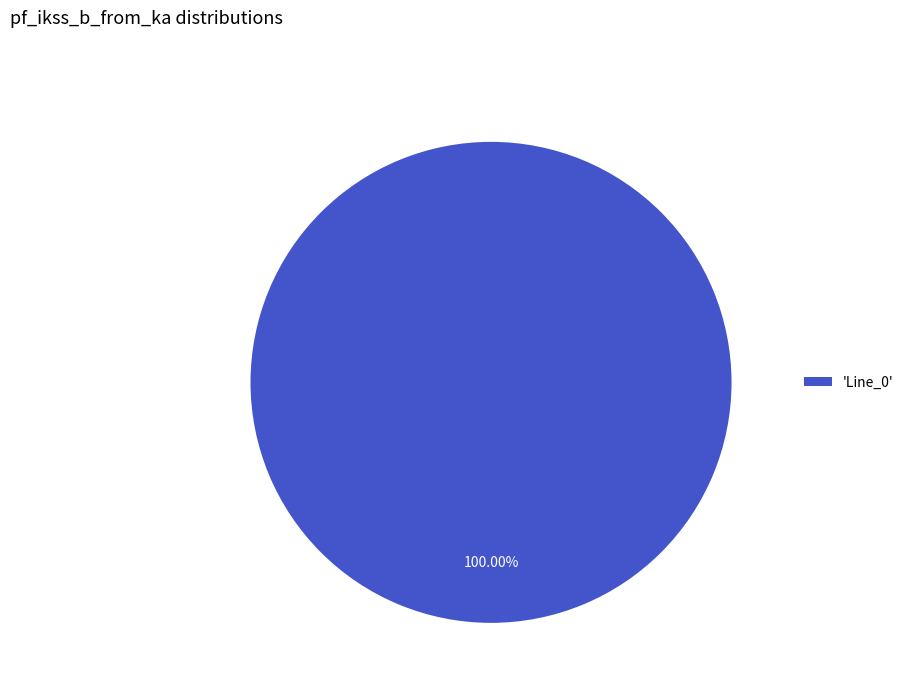

Rank the categories by value from highest to lowest.

'Line_0'